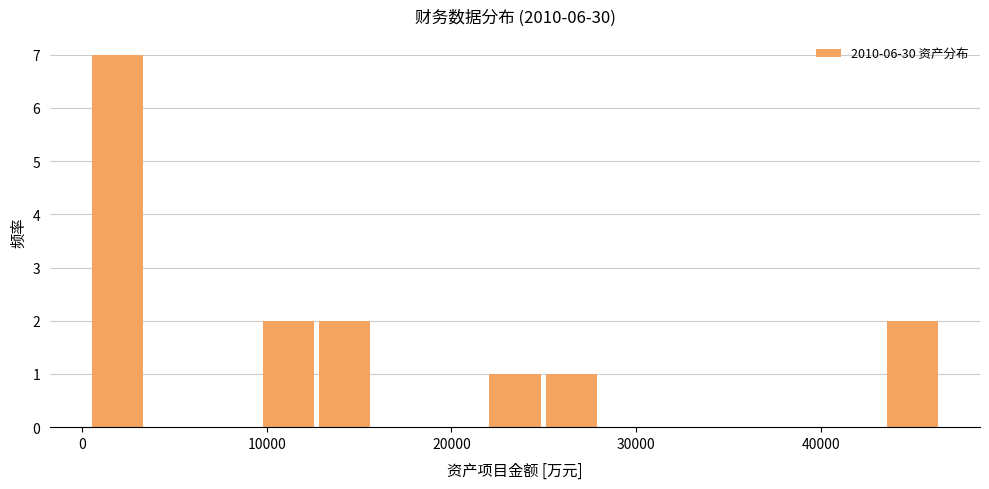

Read against the x-axis, roughly where is the centre of the tallest bar?

2000